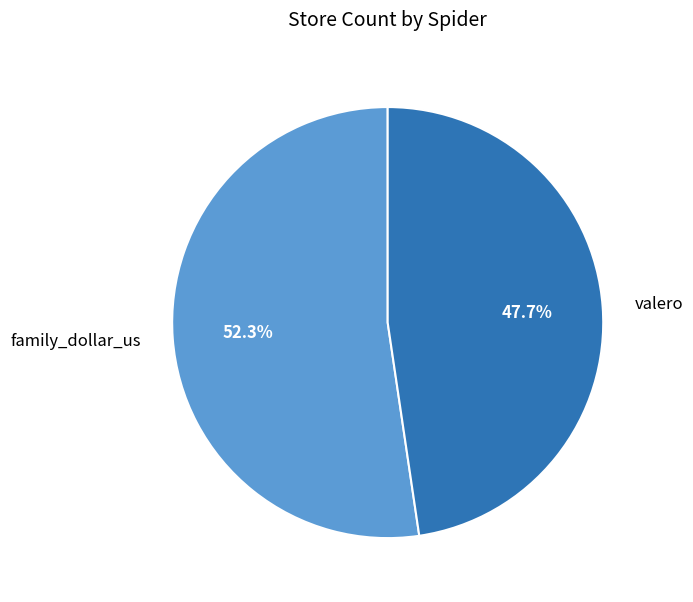

What is the ratio of the value at family_dollar_us to the value at valero?

1.1